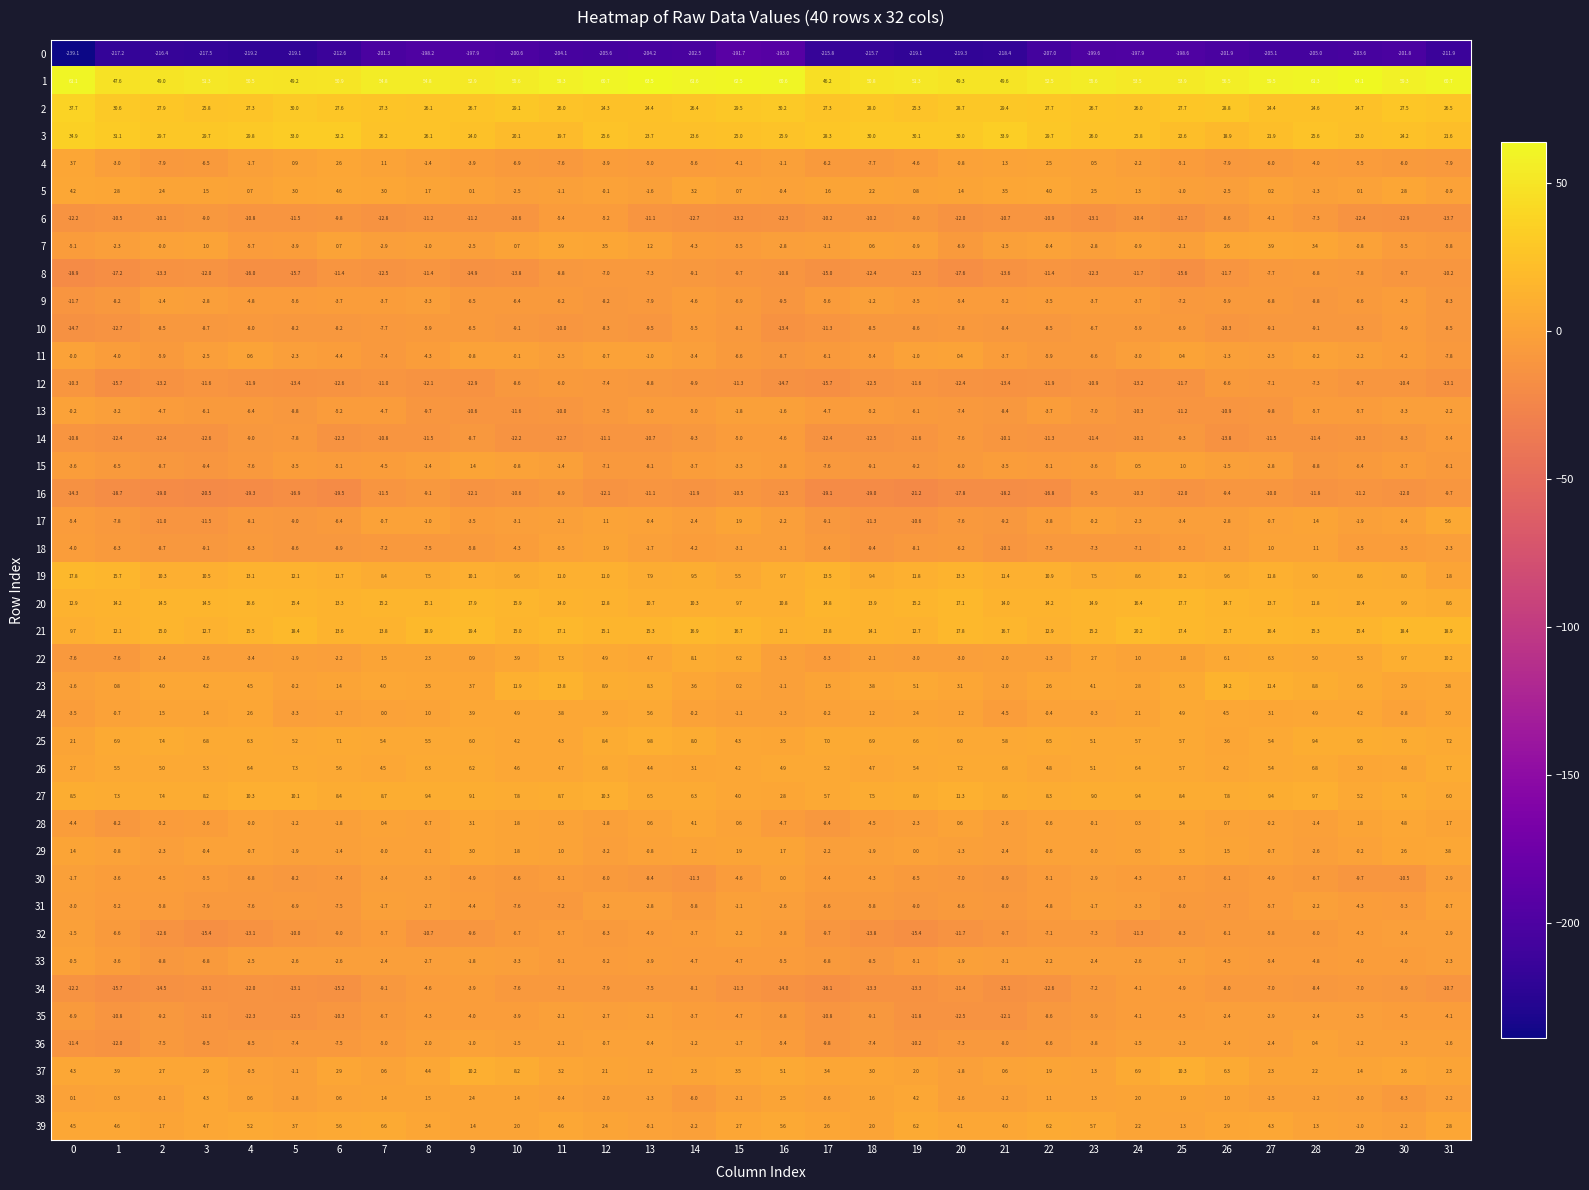

What is the total value across all series at 18?

-231.1